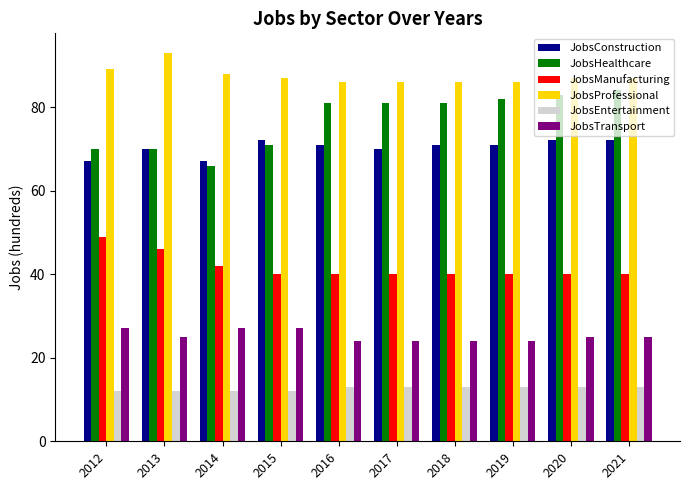

Rank the series at 2019 from highest to lowest value.

JobsProfessional, JobsHealthcare, JobsConstruction, JobsManufacturing, JobsTransport, JobsEntertainment